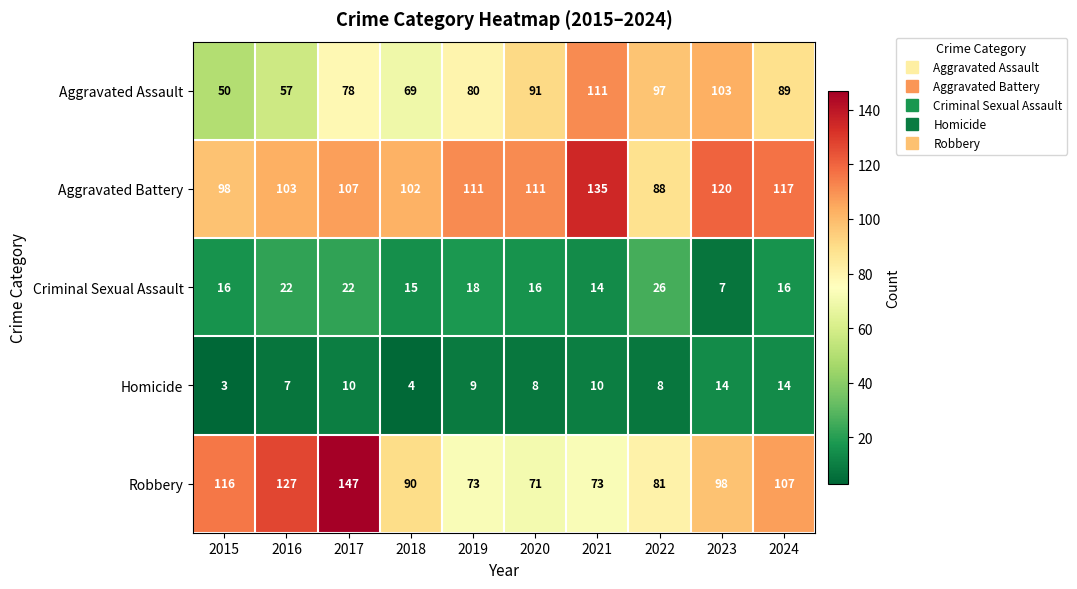

How many categories are shown in the chart?

10